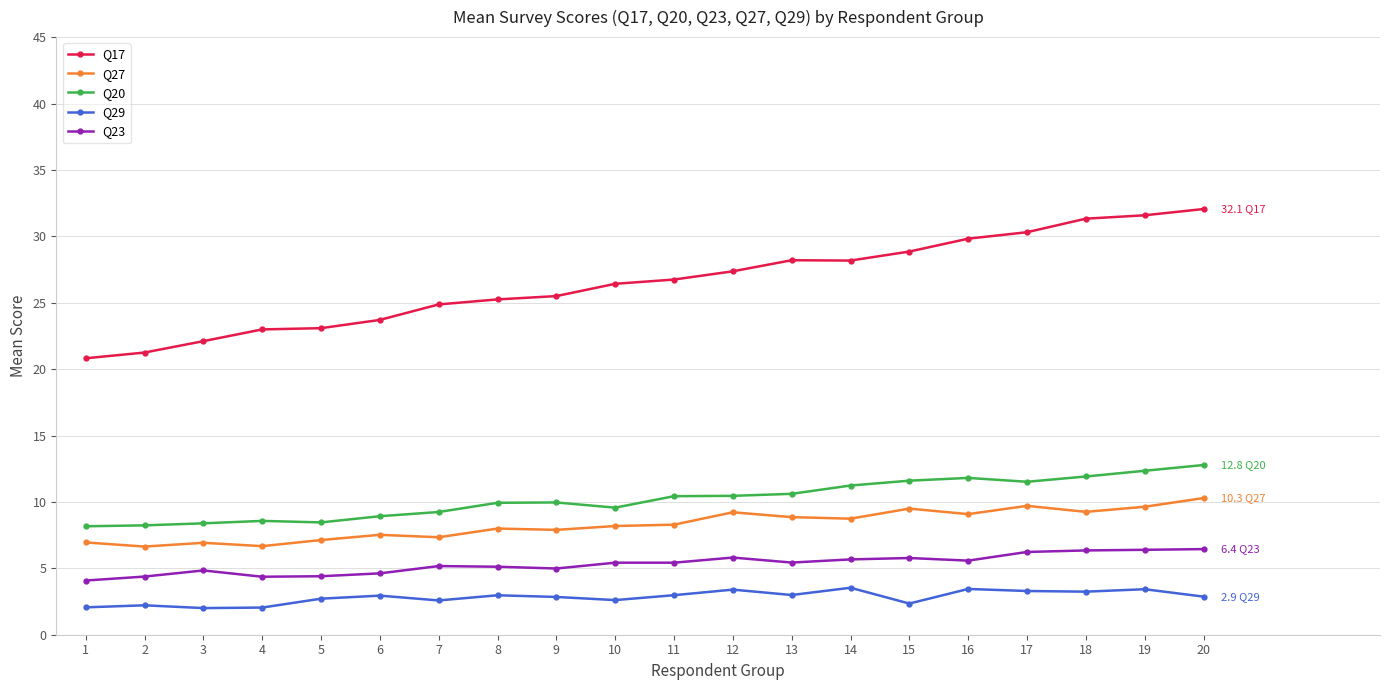

What is the value of the Q20 point at the 5th from the left?

8.5